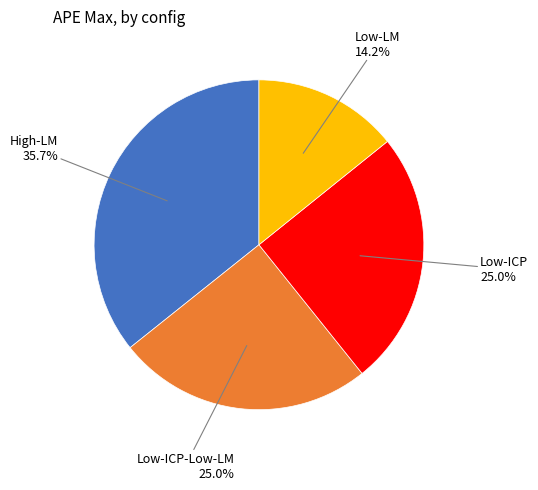

To the nearest percent, what is the average slice percentage?

25%